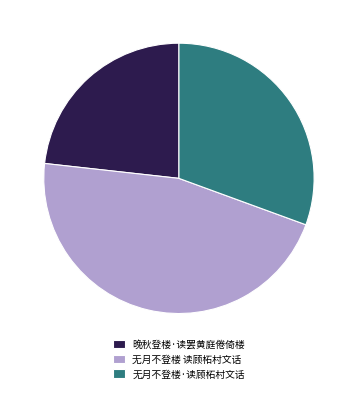

Rank the categories by value from highest to lowest.

无月不登楼 读顾柘村文话, 无月不登楼·读顾柘村文话, 晚秋登楼·读罢黄庭倦倚楼